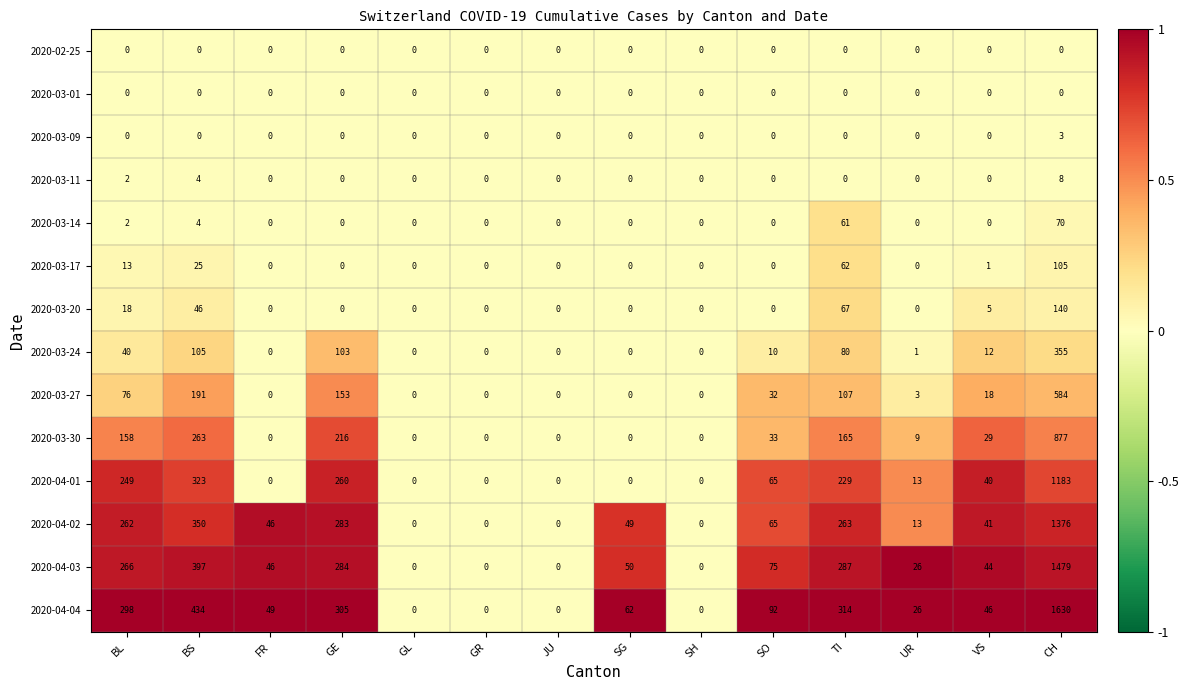

Between BS and JU, which series saw the biggest shift?

2020-04-04